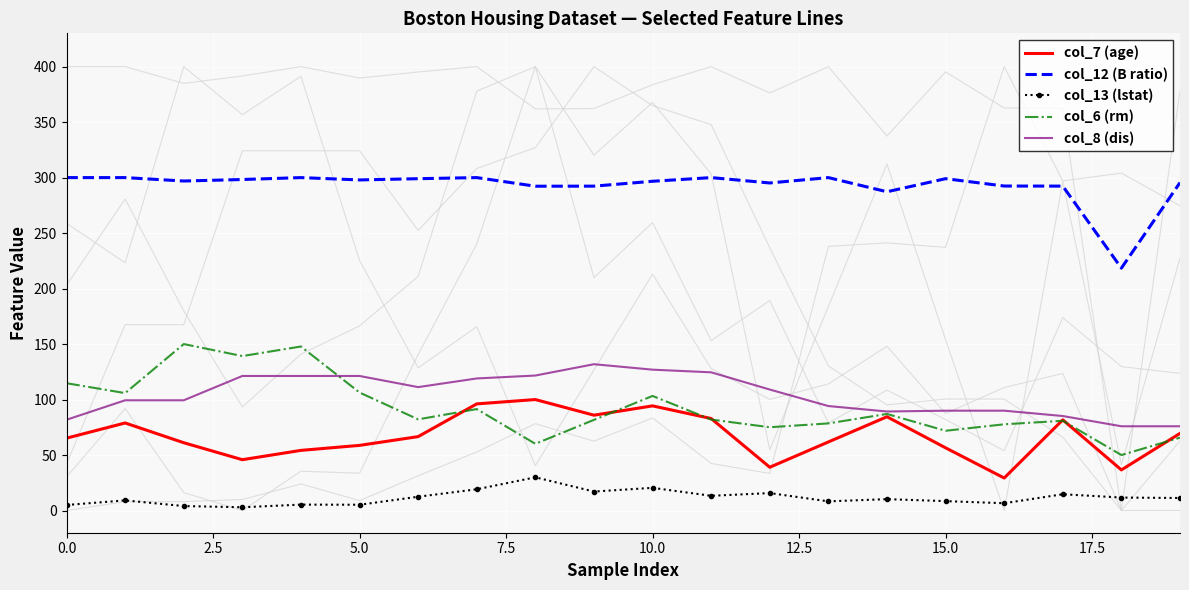

The value of col_12 (B ratio) at 13 is 182.7. True or false?

False